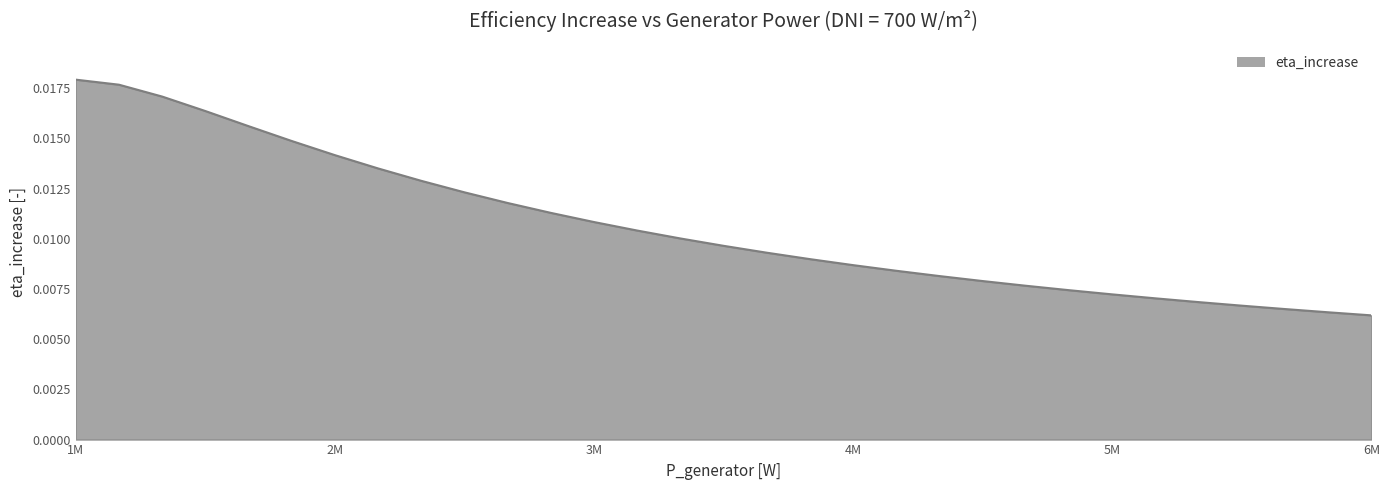

Does the chart display data point markers on the line(s)?

No